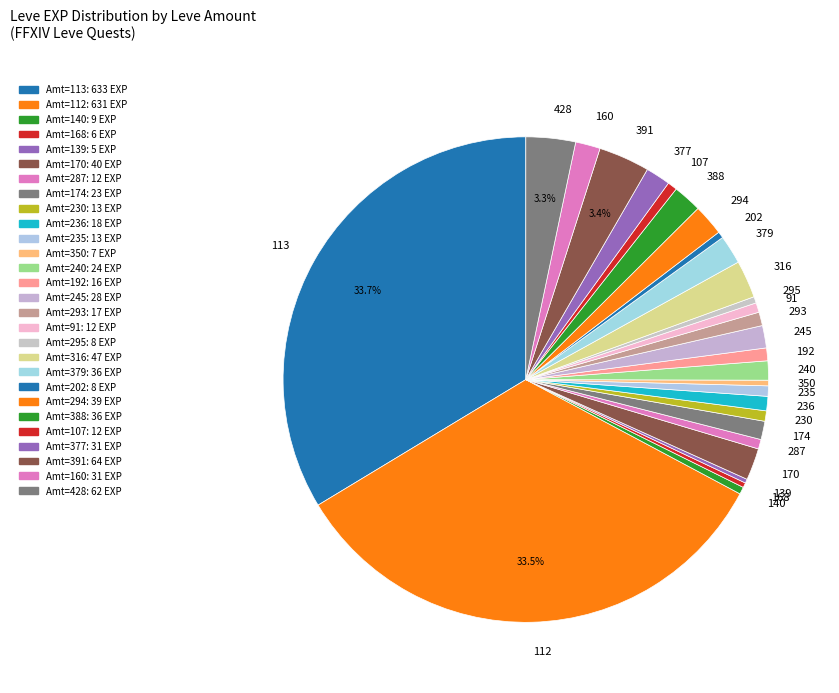

What is the ratio of the value at 391 to the value at 316?

1.4